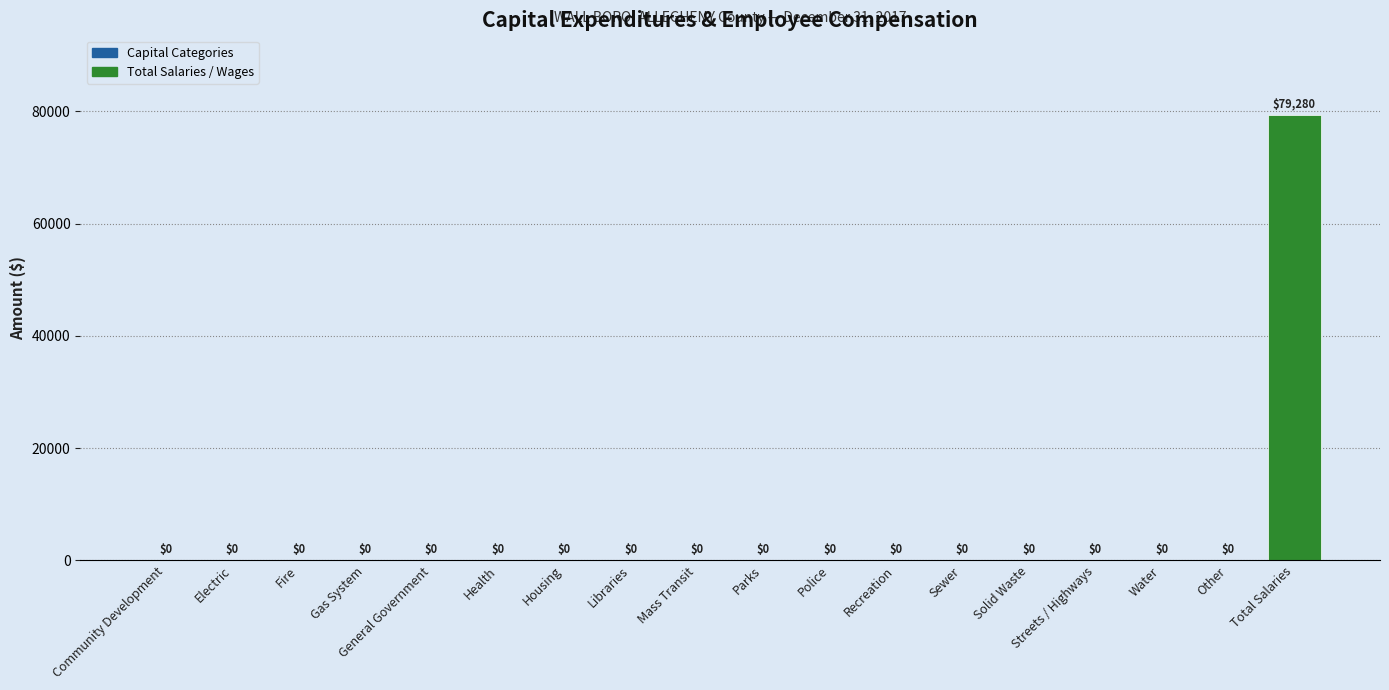

Which label corresponds to the largest value in the chart?

Total Salaries